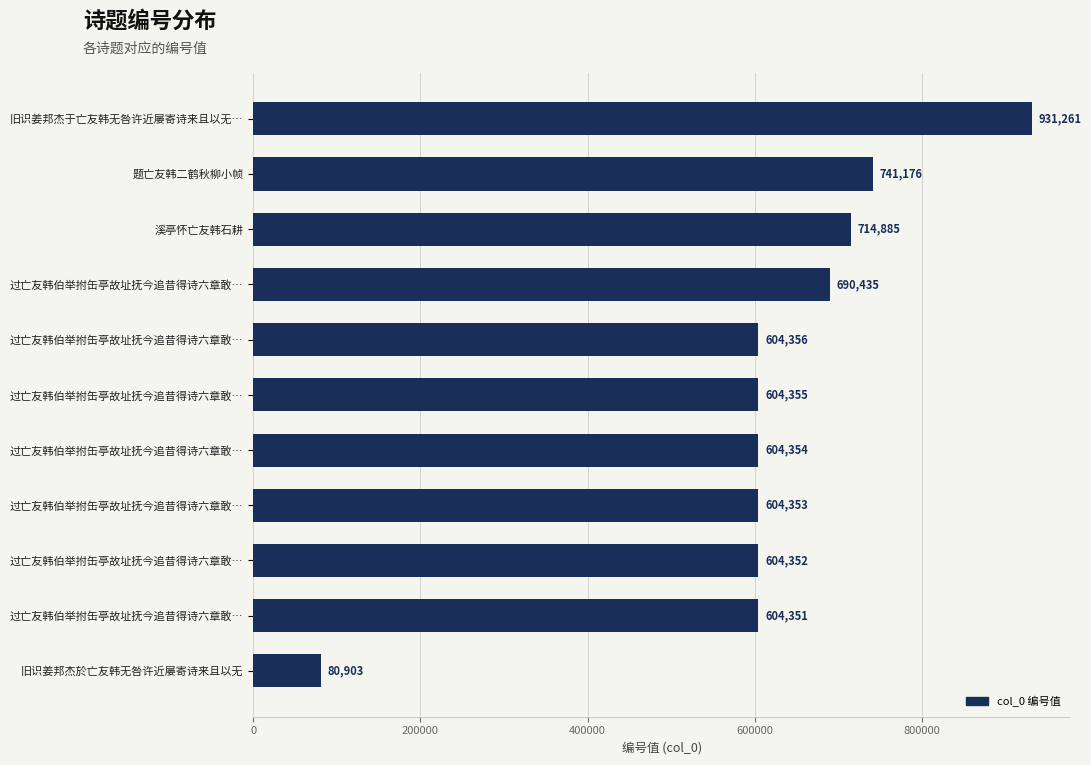

How many bars are there in total?

11